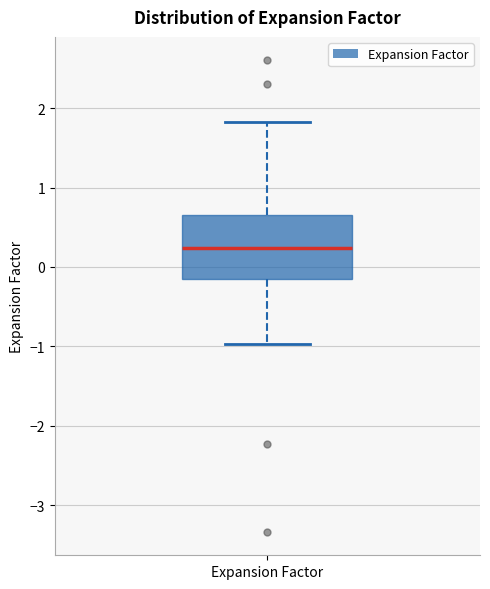

Transcribe this box plot: give where the median line is, the range the box spans, and where the two whiskers end, as read against the y-axis. The values are not printed on the chart, so give them approximately, as read against the axis.

median 0.2, box -0.2 to 0.7, whiskers -1.0 to 1.8